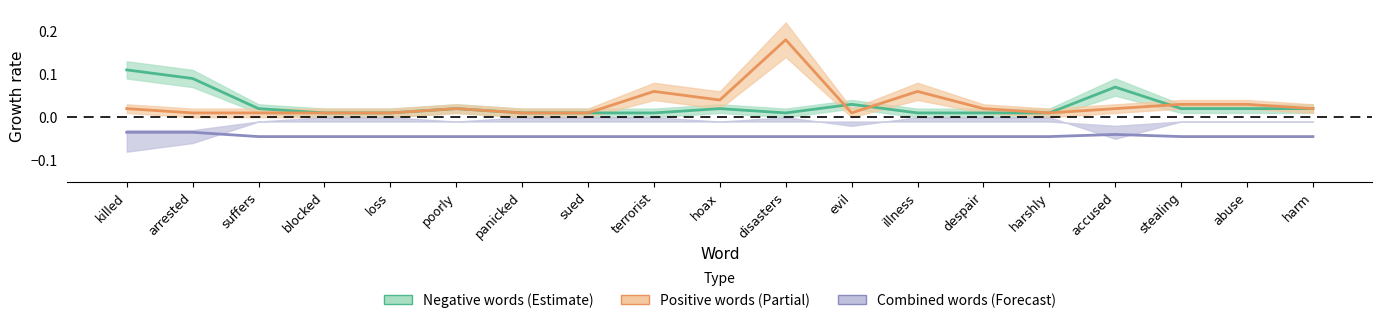

Which has a higher value, harshly or harm?

harm